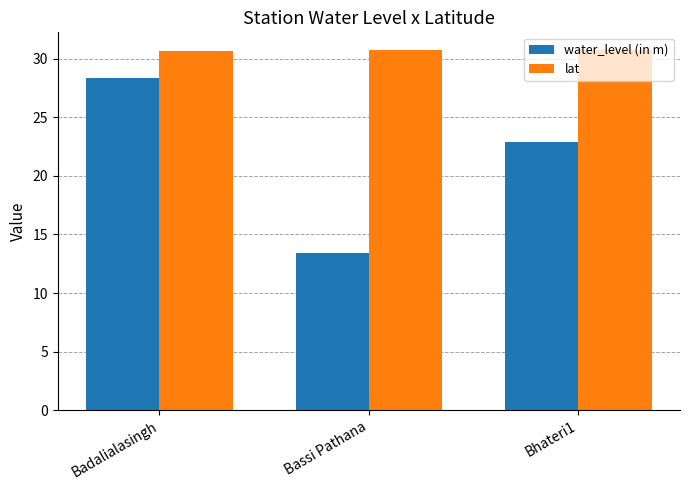

Which series changed the most between Bassi Pathana and Bhateri1?

water_level (in m)